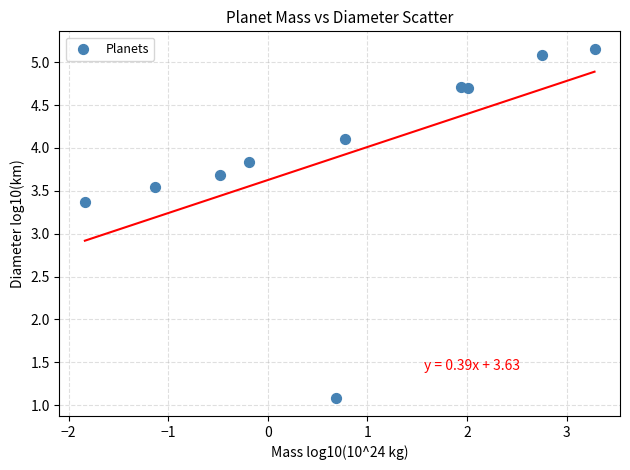

What is the range of Y values (max minus min)?

4.1